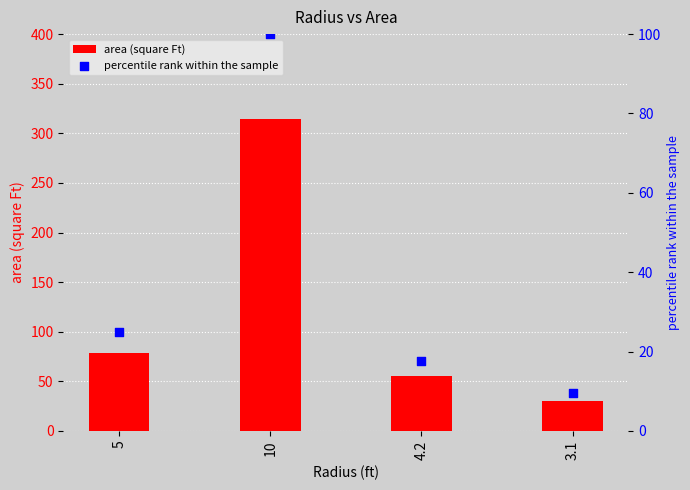

Which series reaches the minimum Y coordinate?

percentile rank within the sample